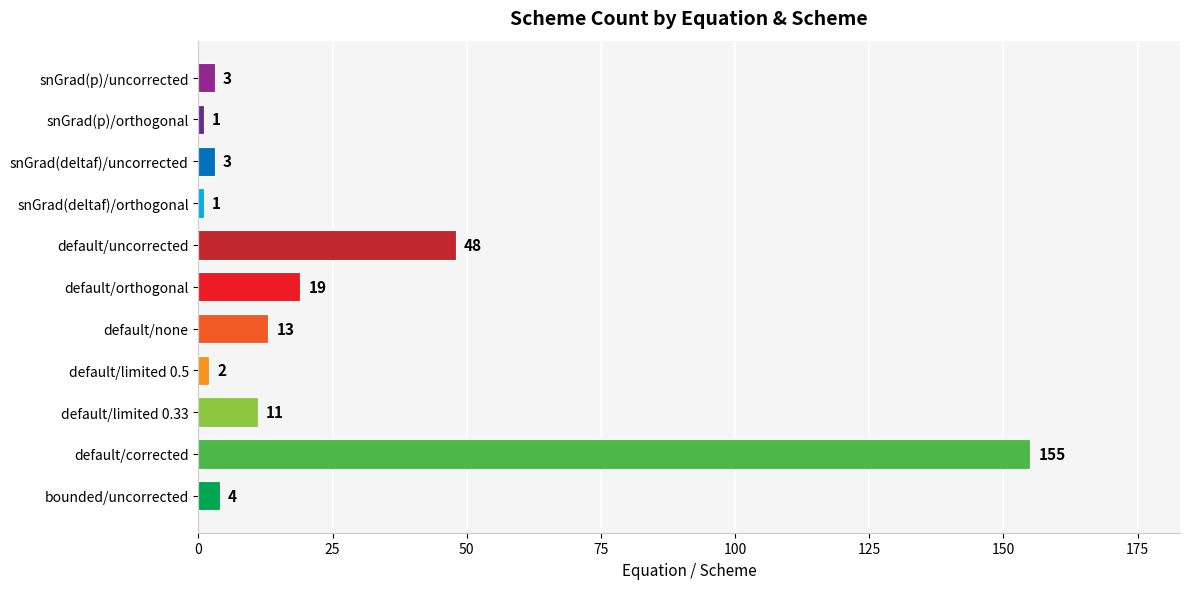

Is it true that the value at snGrad(deltaf)/uncorrected is 3?

True